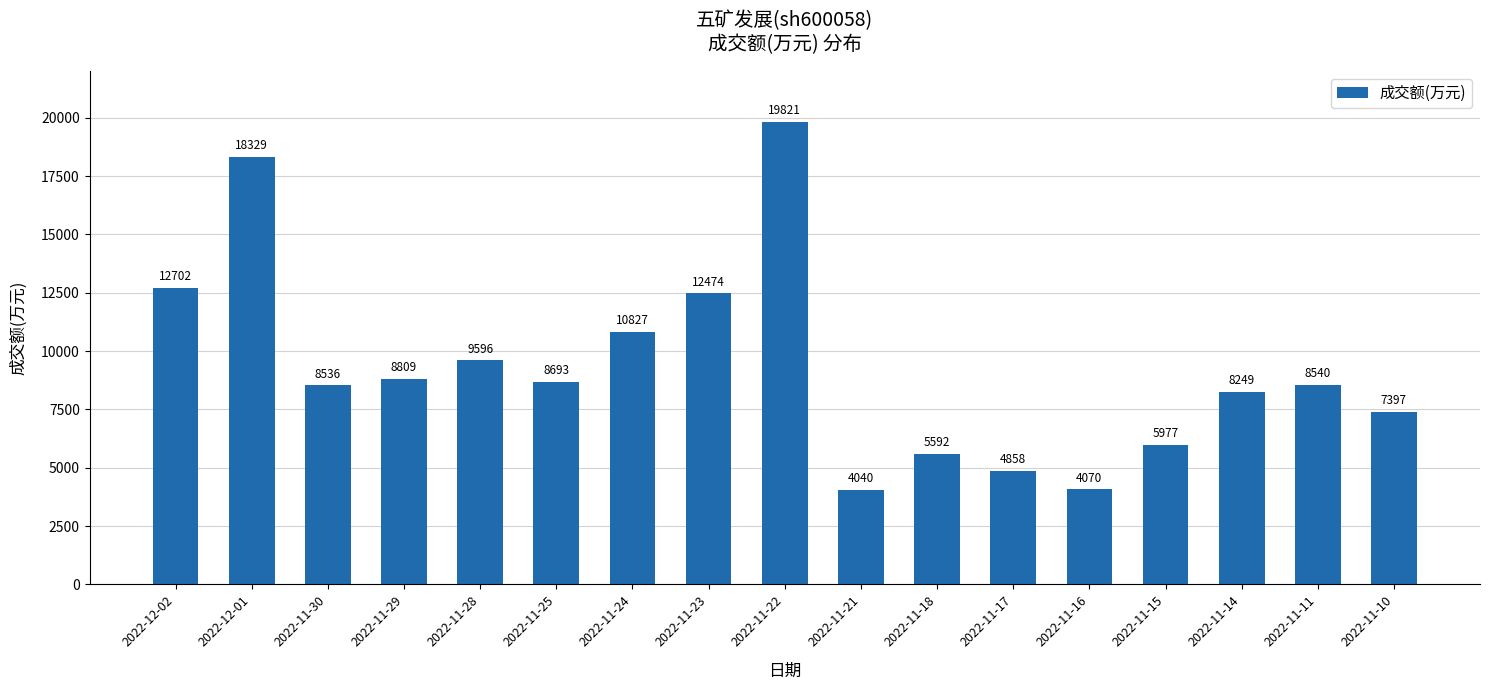

Reading right to left, what are all the values shown in this chart?

2022-11-10=7397	2022-11-11=8540	2022-11-14=8249	2022-11-15=5977	2022-11-16=4070	2022-11-17=4858	2022-11-18=5592	2022-11-21=4040	2022-11-22=19821	2022-11-23=12474	2022-11-24=10827	2022-11-25=8693	2022-11-28=9596	2022-11-29=8809	2022-11-30=8536	2022-12-01=18329	2022-12-02=12702